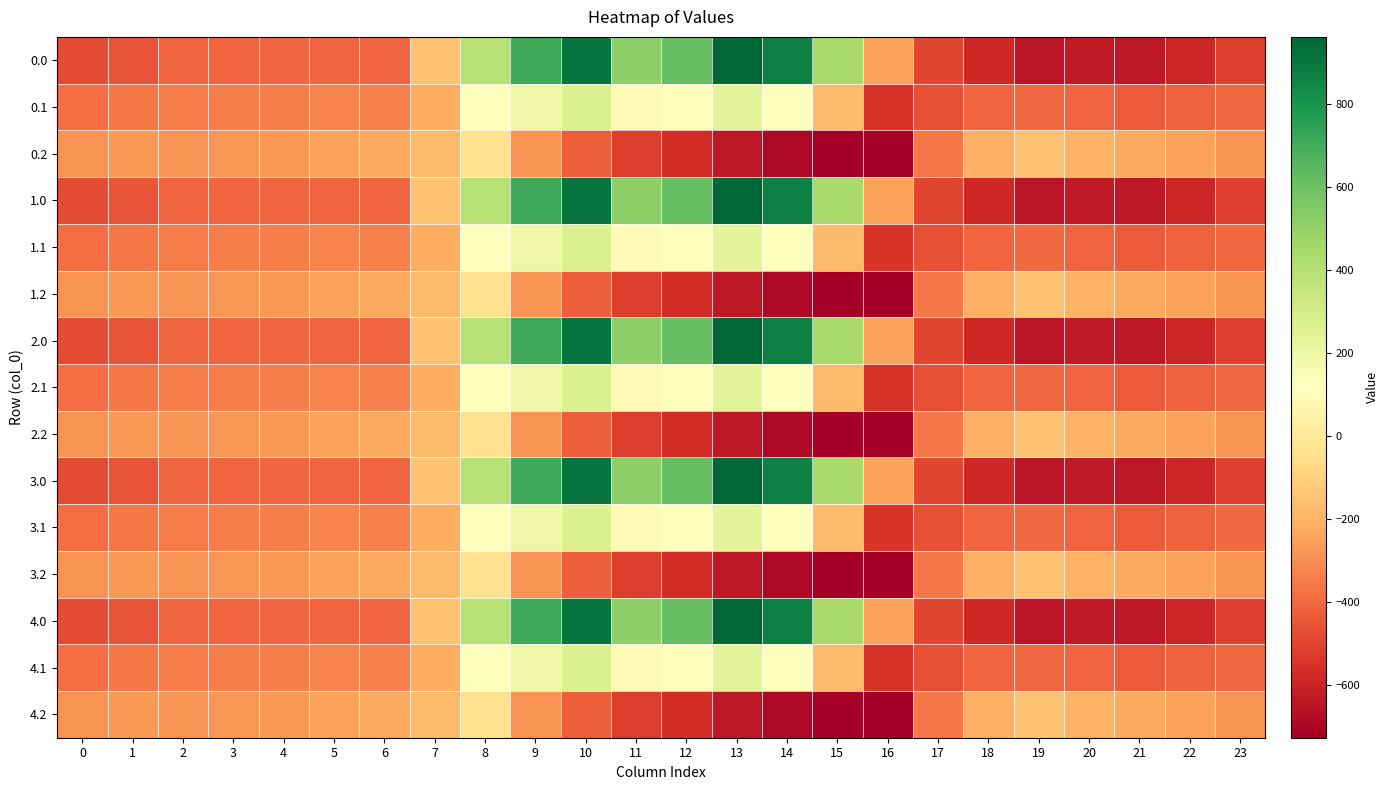

Reading right to left, what are all the values shown in this chart?

0.0: 23=-511.3	22=-592.3	21=-638.4	20=-629.9	19=-649.2	18=-586.7	17=-494.8	16=-250.9	15=443.0	14=870.3	13=962.7	12=619.4	11=516.0	10=916.2	9=716.9	8=395.3	7=-150.1	6=-408.0	5=-403.8	4=-404.9	3=-404.4	2=-410.3	1=-449.5	0=-482.0
0.1: 23=-399.4	22=-419.9	21=-432.4	20=-414.5	19=-400.2	18=-405.4	17=-466.6	16=-547.3	15=-173.1	14=113.7	13=241.5	12=134.6	11=87.0	10=274.1	9=191.1	8=125.2	7=-217.1	6=-332.2	5=-325.7	4=-339.6	3=-342.7	2=-347.9	1=-361.1	0=-384.6
0.2: 23=-287.5	22=-247.4	21=-226.4	20=-199.2	19=-151.0	18=-210.0	17=-362.4	16=-726.6	15=-725.8	14=-687.4	13=-640.4	12=-571.2	11=-520.6	10=-423.5	9=-288.5	8=-35.3	7=-176.6	6=-228.8	5=-245.0	4=-274.4	3=-281.0	2=-285.5	1=-272.7	0=-287.1
1.0: 23=-511.3	22=-592.3	21=-638.4	20=-629.9	19=-649.2	18=-586.7	17=-494.8	16=-250.9	15=443.0	14=870.3	13=962.7	12=619.4	11=516.0	10=916.2	9=716.9	8=395.3	7=-150.1	6=-408.0	5=-403.8	4=-404.9	3=-404.4	2=-410.3	1=-449.5	0=-482.0
1.1: 23=-399.4	22=-419.9	21=-432.4	20=-414.5	19=-400.2	18=-405.4	17=-466.6	16=-547.3	15=-173.1	14=113.7	13=241.5	12=134.6	11=87.0	10=274.1	9=191.1	8=125.2	7=-217.1	6=-332.2	5=-325.7	4=-339.6	3=-342.7	2=-347.9	1=-361.1	0=-384.6
1.2: 23=-287.5	22=-247.4	21=-226.4	20=-199.2	19=-151.0	18=-210.0	17=-362.4	16=-726.6	15=-725.8	14=-687.4	13=-640.4	12=-571.2	11=-520.6	10=-423.5	9=-288.5	8=-35.3	7=-176.6	6=-228.8	5=-245.0	4=-274.4	3=-281.0	2=-285.5	1=-272.7	0=-287.1
2.0: 23=-511.3	22=-592.3	21=-638.4	20=-629.9	19=-649.2	18=-586.7	17=-494.8	16=-250.9	15=443.0	14=870.3	13=962.7	12=619.4	11=516.0	10=916.2	9=716.9	8=395.3	7=-150.1	6=-408.0	5=-403.8	4=-404.9	3=-404.4	2=-410.3	1=-449.5	0=-482.0
2.1: 23=-399.4	22=-419.9	21=-432.4	20=-414.5	19=-400.2	18=-405.4	17=-466.6	16=-547.3	15=-173.1	14=113.7	13=241.5	12=134.6	11=87.0	10=274.1	9=191.1	8=125.2	7=-217.1	6=-332.2	5=-325.7	4=-339.6	3=-342.7	2=-347.9	1=-361.1	0=-384.6
2.2: 23=-287.5	22=-247.4	21=-226.4	20=-199.2	19=-151.0	18=-210.0	17=-362.4	16=-726.6	15=-725.8	14=-687.4	13=-640.4	12=-571.2	11=-520.6	10=-423.5	9=-288.5	8=-35.3	7=-176.6	6=-228.8	5=-245.0	4=-274.4	3=-281.0	2=-285.5	1=-272.7	0=-287.1
3.0: 23=-511.3	22=-592.3	21=-638.4	20=-629.9	19=-649.2	18=-586.7	17=-494.8	16=-250.9	15=443.0	14=870.3	13=962.7	12=619.4	11=516.0	10=916.2	9=716.9	8=395.3	7=-150.1	6=-408.0	5=-403.8	4=-404.9	3=-404.4	2=-410.3	1=-449.5	0=-482.0
3.1: 23=-399.4	22=-419.9	21=-432.4	20=-414.5	19=-400.2	18=-405.4	17=-466.6	16=-547.3	15=-173.1	14=113.7	13=241.5	12=134.6	11=87.0	10=274.1	9=191.1	8=125.2	7=-217.1	6=-332.2	5=-325.7	4=-339.6	3=-342.7	2=-347.9	1=-361.1	0=-384.6
3.2: 23=-287.5	22=-247.4	21=-226.4	20=-199.2	19=-151.0	18=-210.0	17=-362.4	16=-726.6	15=-725.8	14=-687.4	13=-640.4	12=-571.2	11=-520.6	10=-423.5	9=-288.5	8=-35.3	7=-176.6	6=-228.8	5=-245.0	4=-274.4	3=-281.0	2=-285.5	1=-272.7	0=-287.1
4.0: 23=-511.3	22=-592.3	21=-638.4	20=-629.9	19=-649.2	18=-586.7	17=-494.8	16=-250.9	15=443.0	14=870.3	13=962.7	12=619.4	11=516.0	10=916.2	9=716.9	8=395.3	7=-150.1	6=-408.0	5=-403.8	4=-404.9	3=-404.4	2=-410.3	1=-449.5	0=-482.0
4.1: 23=-399.4	22=-419.9	21=-432.4	20=-414.5	19=-400.2	18=-405.4	17=-466.6	16=-547.3	15=-173.1	14=113.7	13=241.5	12=134.6	11=87.0	10=274.1	9=191.1	8=125.2	7=-217.1	6=-332.2	5=-325.7	4=-339.6	3=-342.7	2=-347.9	1=-361.1	0=-384.6
4.2: 23=-287.5	22=-247.4	21=-226.4	20=-199.2	19=-151.0	18=-210.0	17=-362.4	16=-726.6	15=-725.8	14=-687.4	13=-640.4	12=-571.2	11=-520.6	10=-423.5	9=-288.5	8=-35.3	7=-176.6	6=-228.8	5=-245.0	4=-274.4	3=-281.0	2=-285.5	1=-272.7	0=-287.1